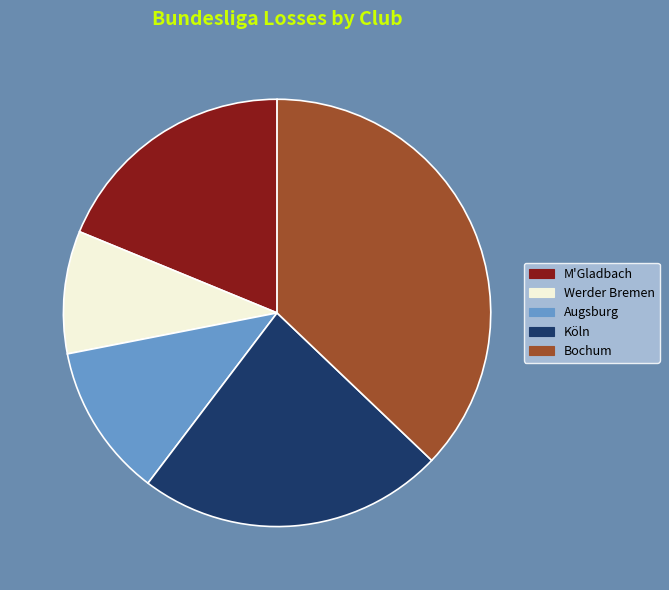

Rank the categories by value from highest to lowest.

Bochum, Köln, M'Gladbach, Augsburg, Werder Bremen